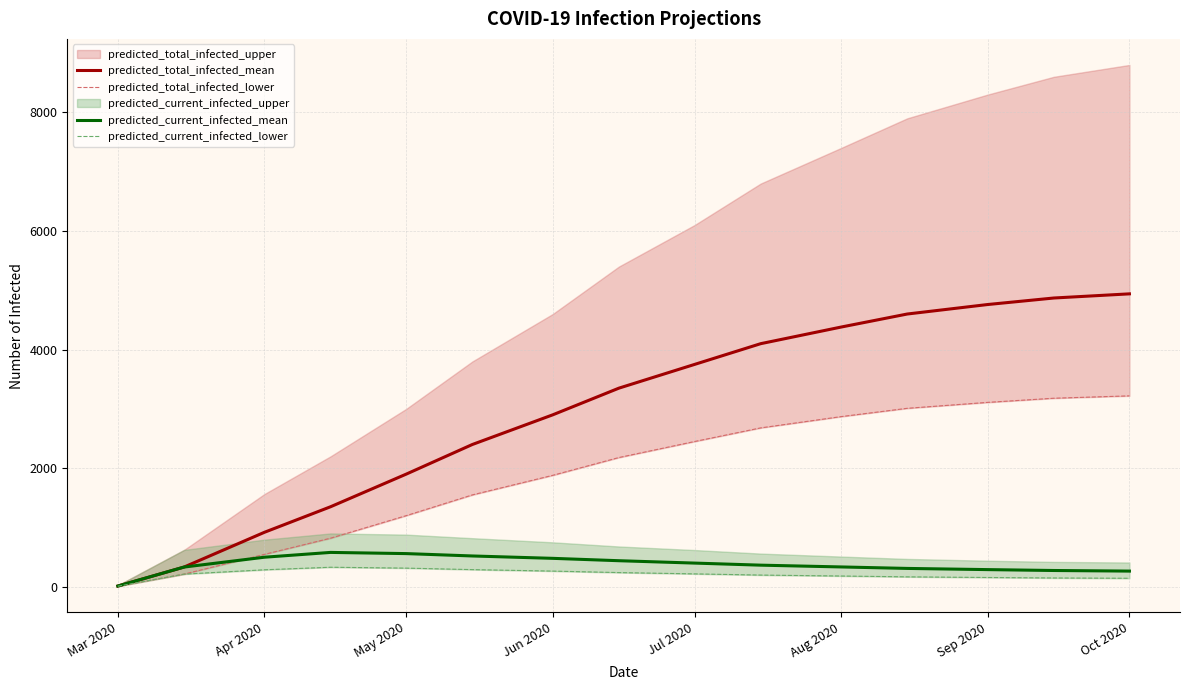

At which label does predicted_total_infected_mean reach its minimum?

Mar 2020